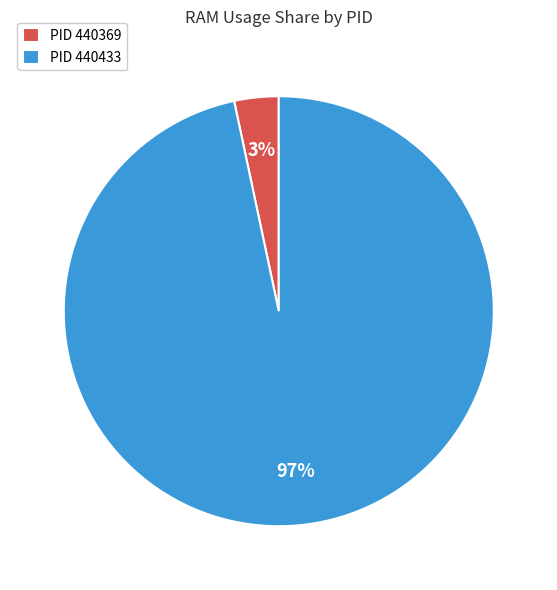

Is there a majority slice in this chart?

Yes